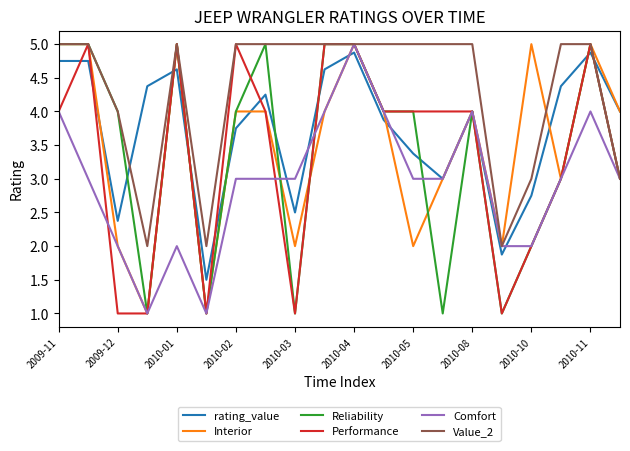

What is the smallest value displayed?

1.0